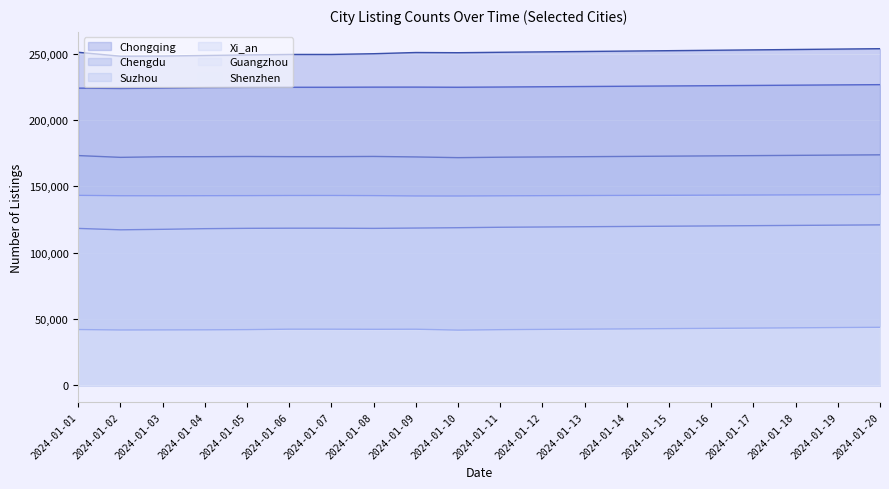

At which label does Chengdu reach its minimum?

2024-01-02